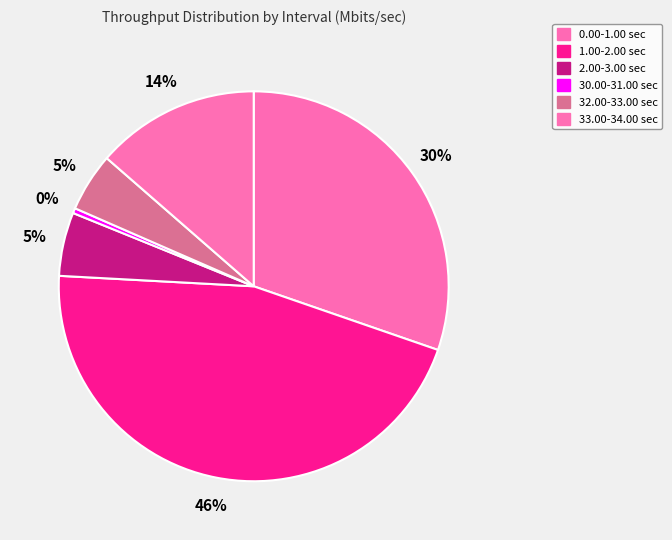

Which category has the biggest portion of the pie?

1.00-2.00 sec